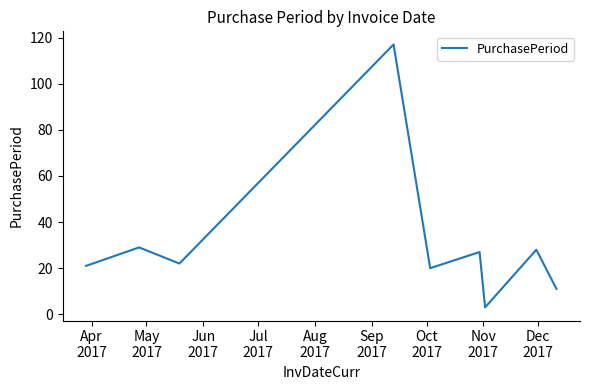

Count the number of data series in this chart.

1